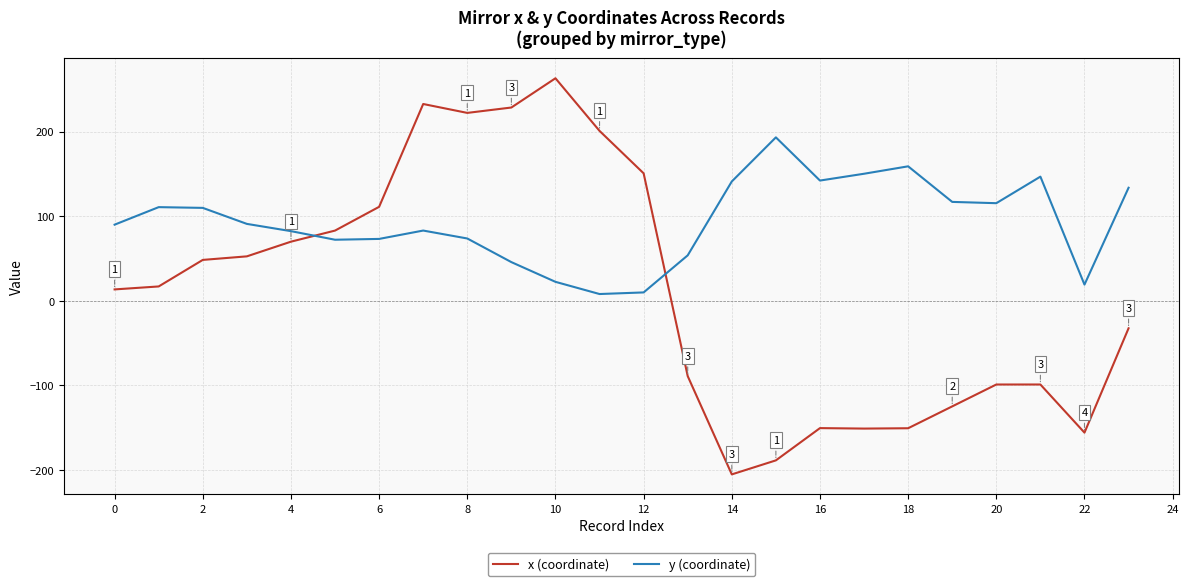

Rank the series by their maximum value, from highest to lowest.

x (coordinate), y (coordinate)